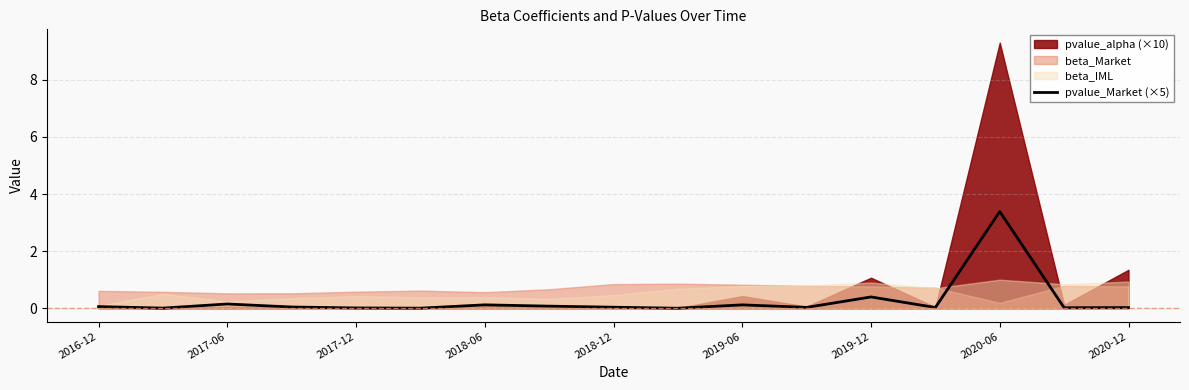

At which label is pvalue_Market (×5) closest to 1?

2019-12